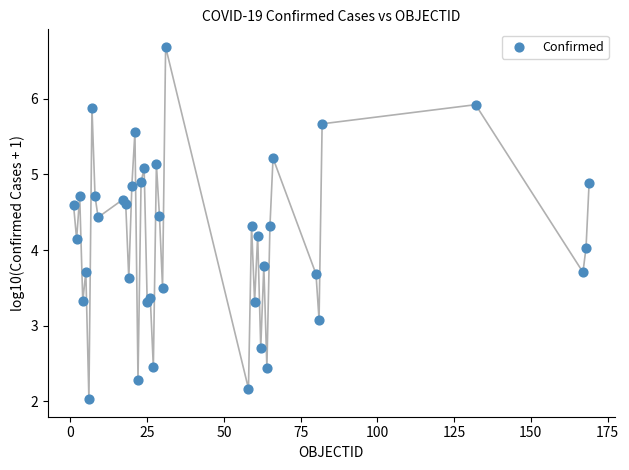

What is the range of X values (max minus min)?

168.0